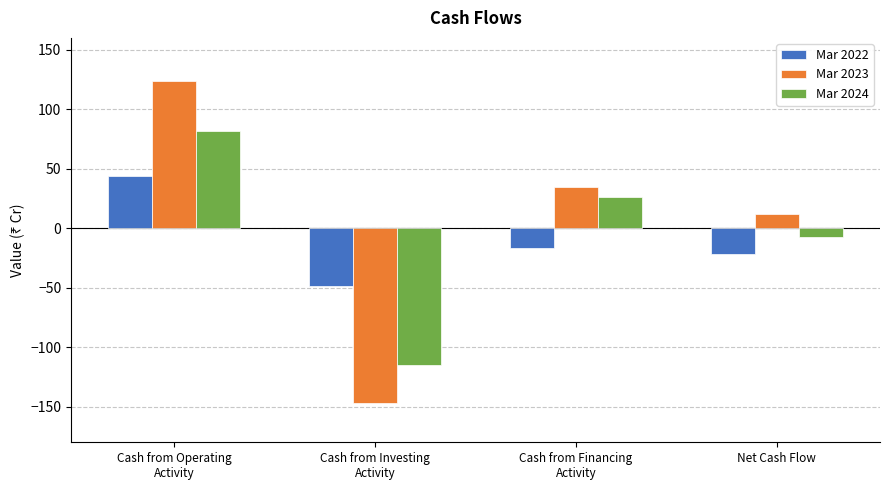

Reading left to right, transcribe all the data shown in this chart.

Mar 2022: Cash from Operating
Activity=44	Cash from Investing
Activity=-49	Cash from Financing
Activity=-17	Net Cash Flow=-22
Mar 2023: Cash from Operating
Activity=124	Cash from Investing
Activity=-147	Cash from Financing
Activity=35	Net Cash Flow=12
Mar 2024: Cash from Operating
Activity=82	Cash from Investing
Activity=-115	Cash from Financing
Activity=26	Net Cash Flow=-7